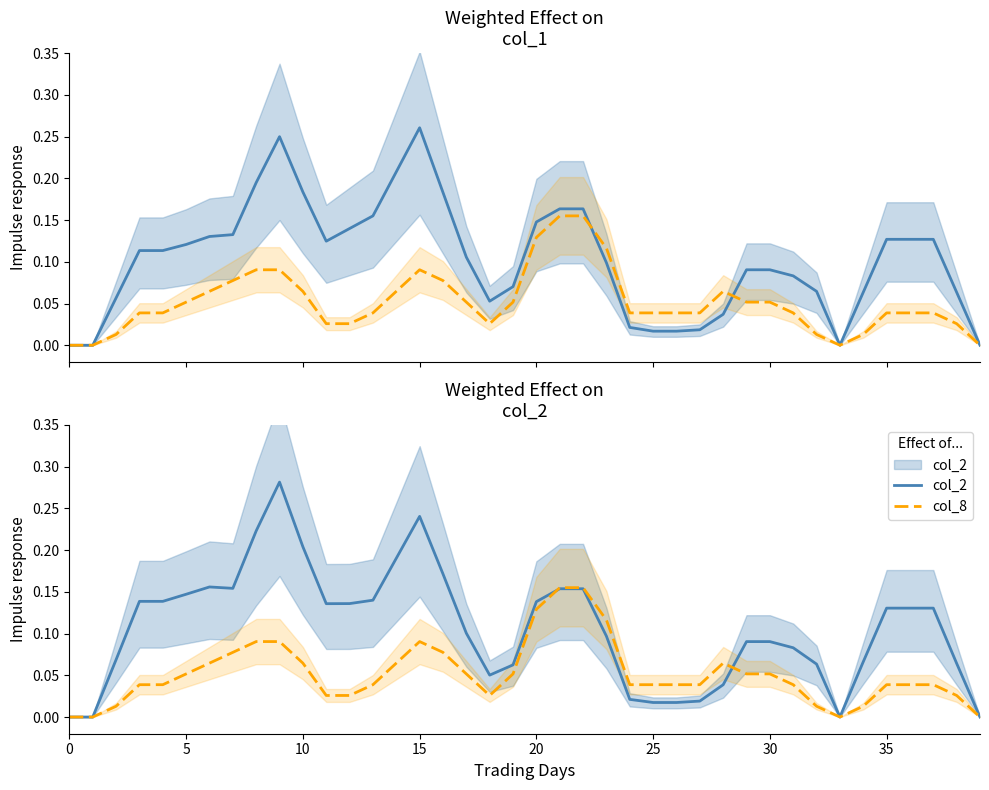

Which category has the highest value in the col_2 series?

9